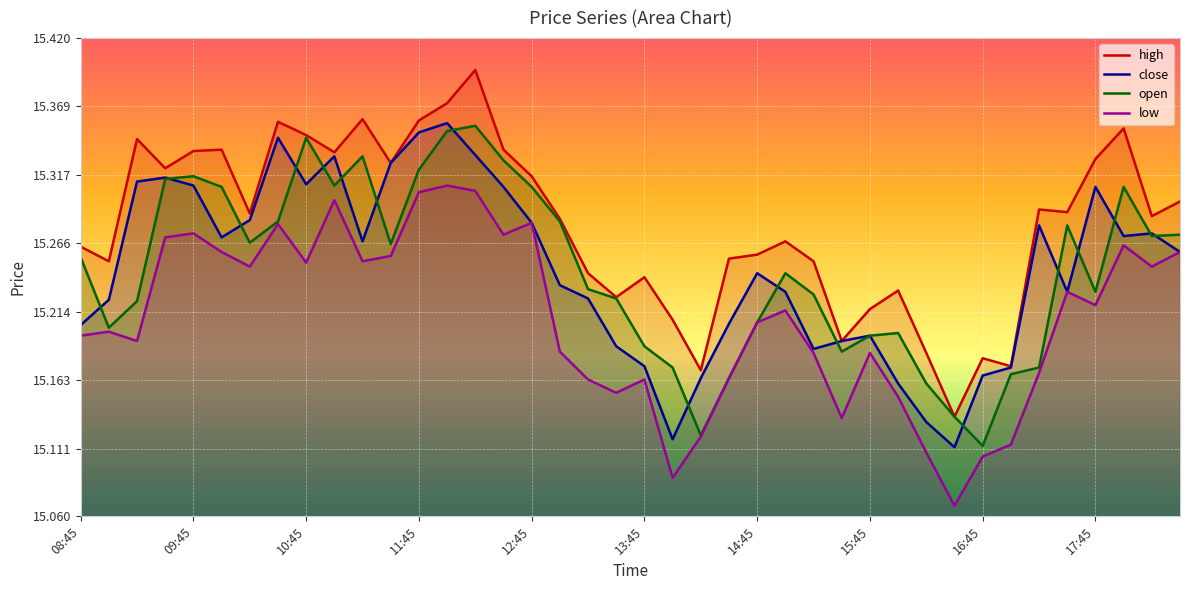

The close series shows 15.1 at 21. True or false?

True